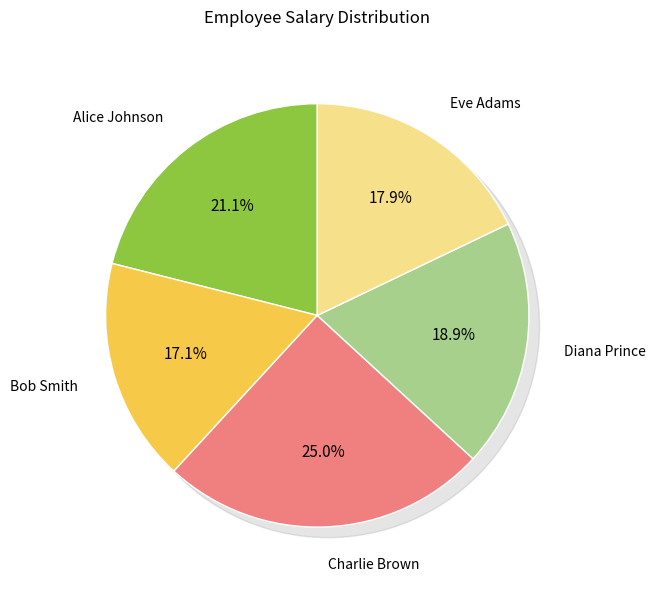

Rank the categories by value from lowest to highest.

Bob Smith, Eve Adams, Diana Prince, Alice Johnson, Charlie Brown